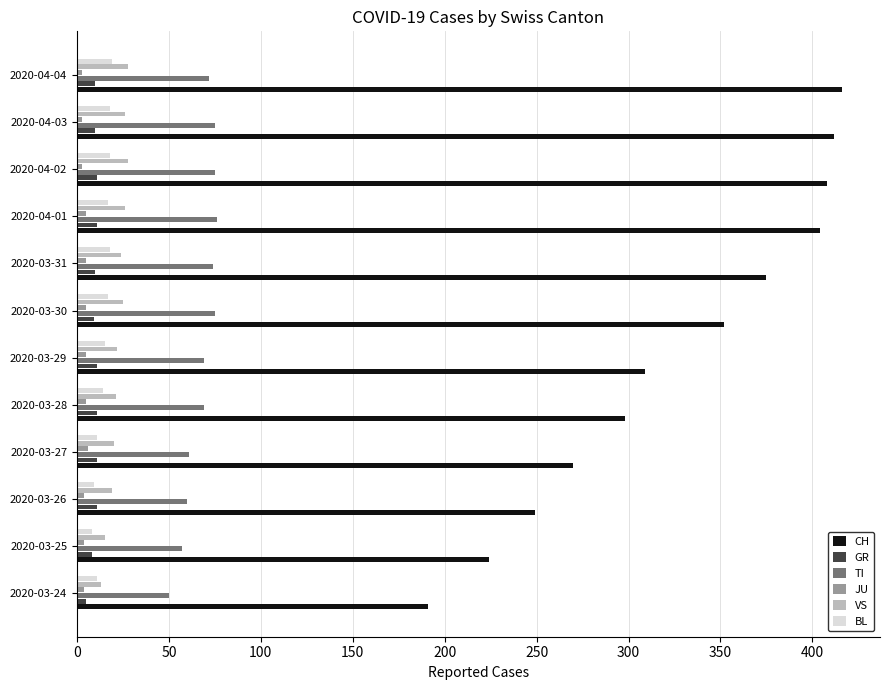

What is the smallest value displayed?

3